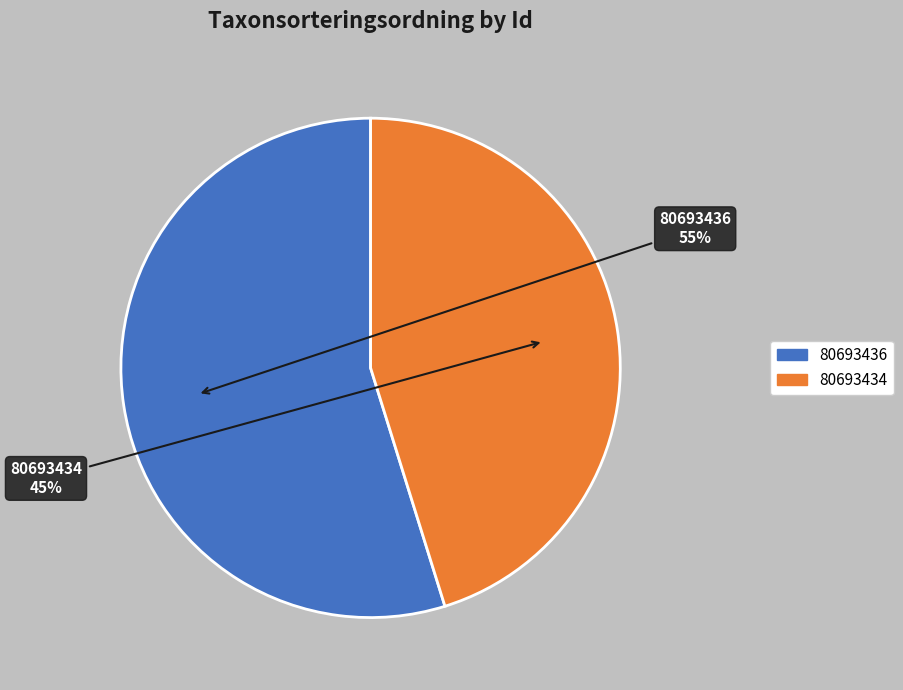

True or false: 80693434 accounts for 45% of the total.

True